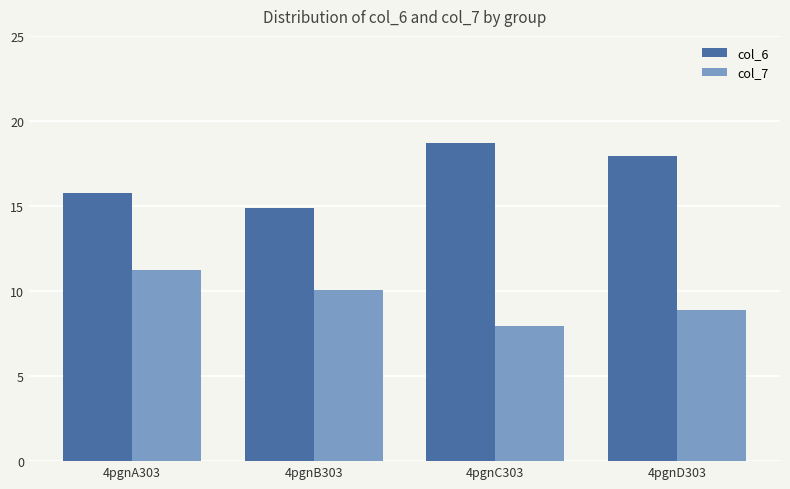

The value of col_7 at 4pgnA303 is 16.1. True or false?

False